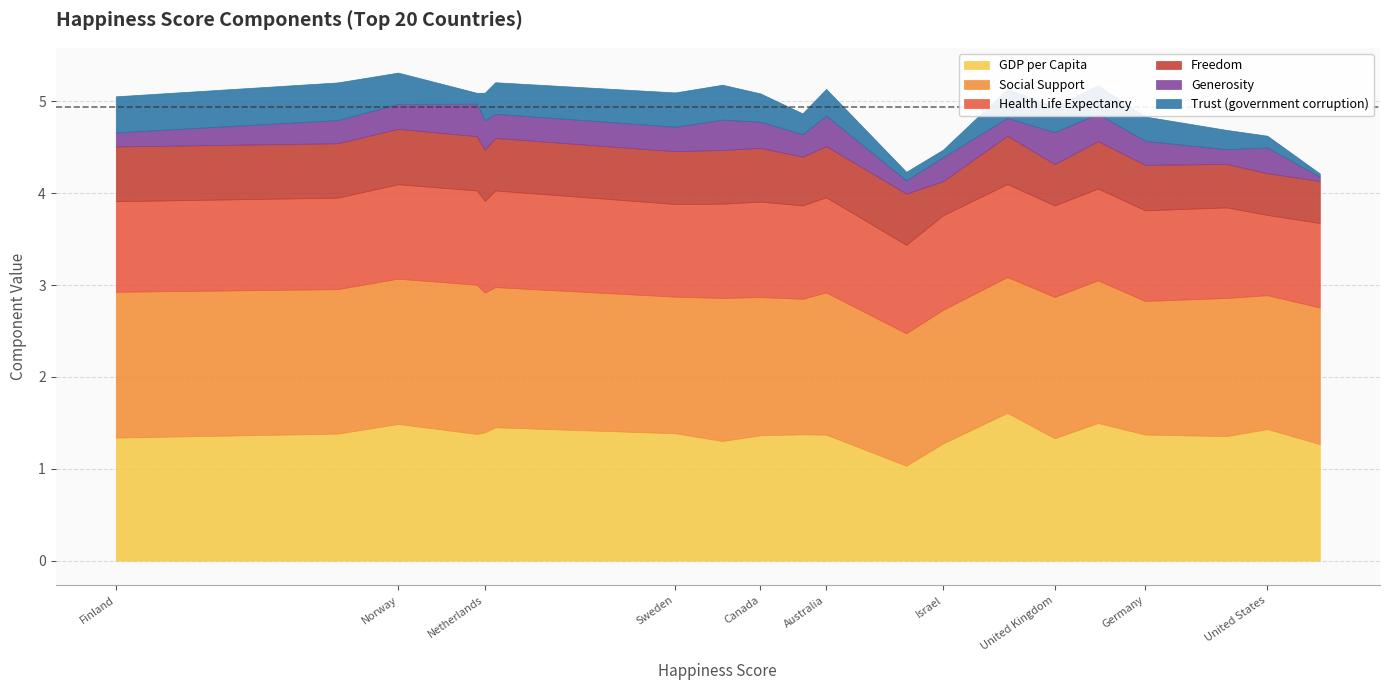

What is the approximate value of Freedom at Austria?

0.5